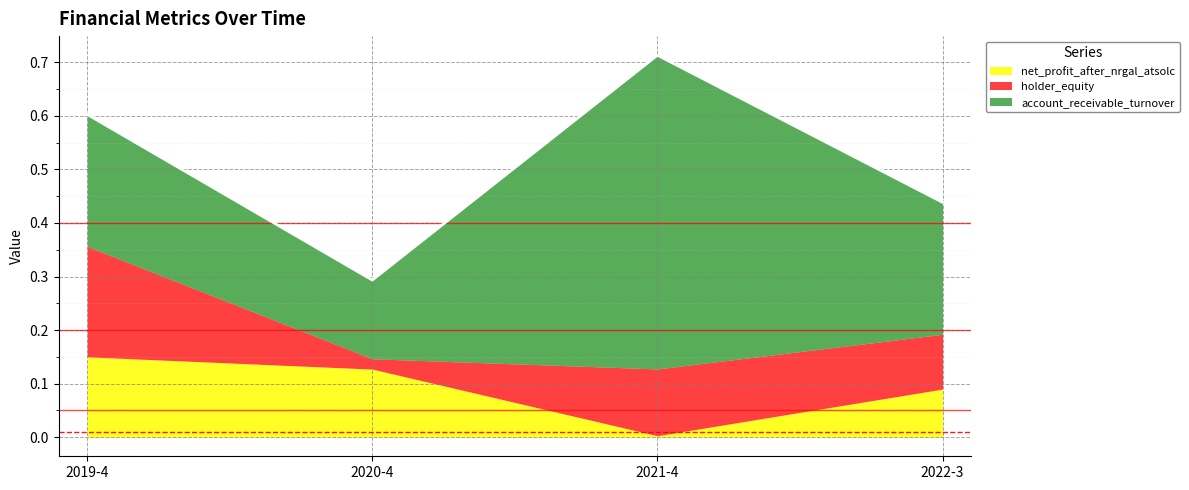

Is it true that net_profit_after_nrgal_atsolc equals 0.2 at 2019-4?

False